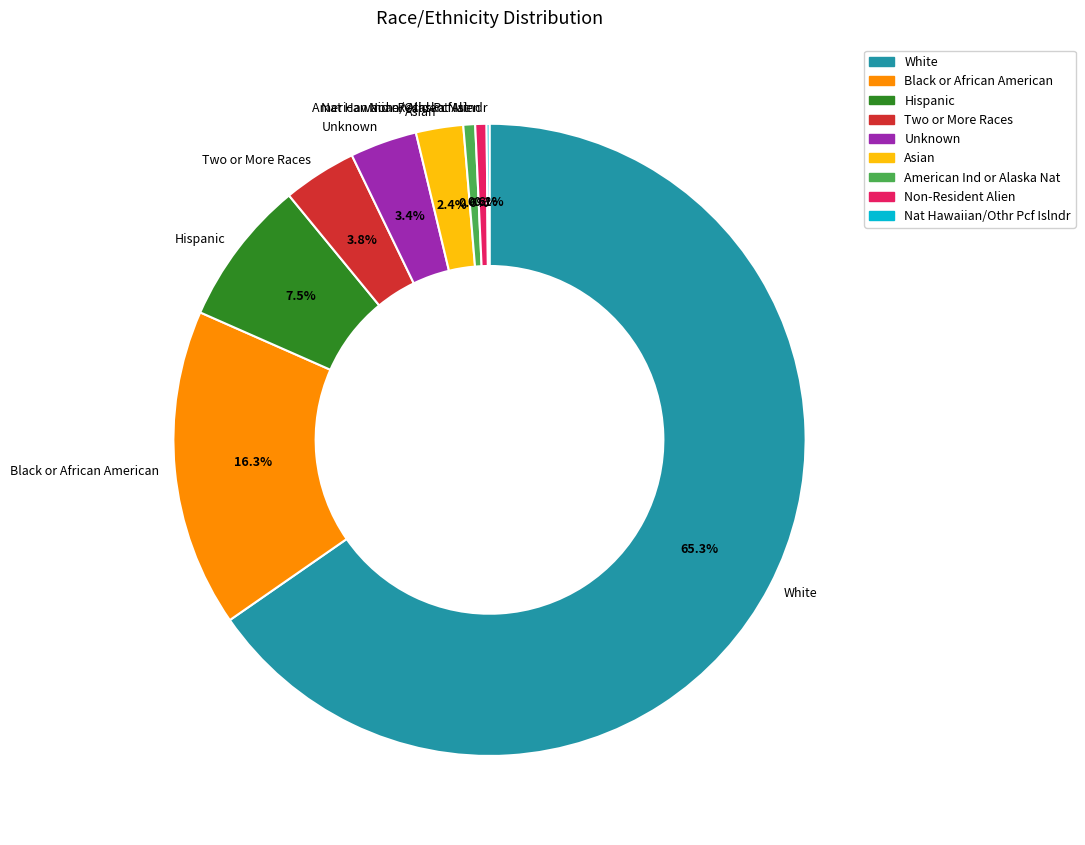

Between Two or More Races and American Ind or Alaska Nat, which is larger?

Two or More Races